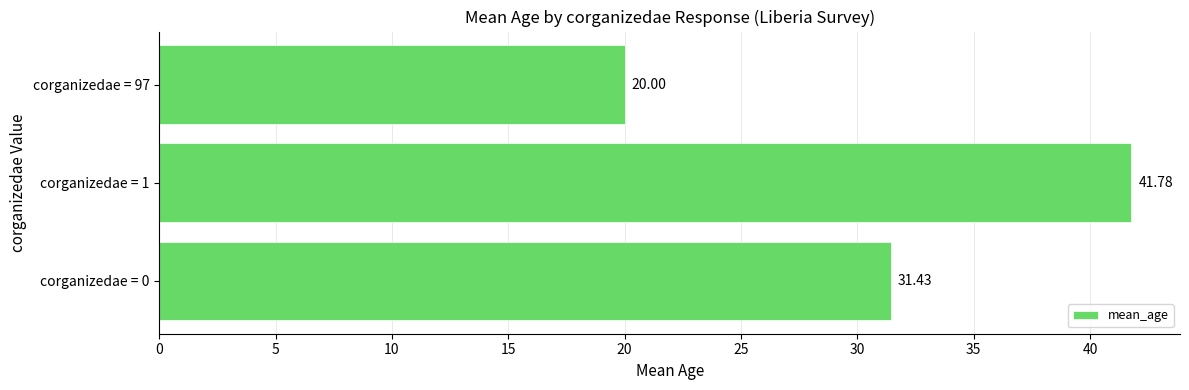

List the labels in order of value, smallest first.

corganizedae = 97, corganizedae = 0, corganizedae = 1